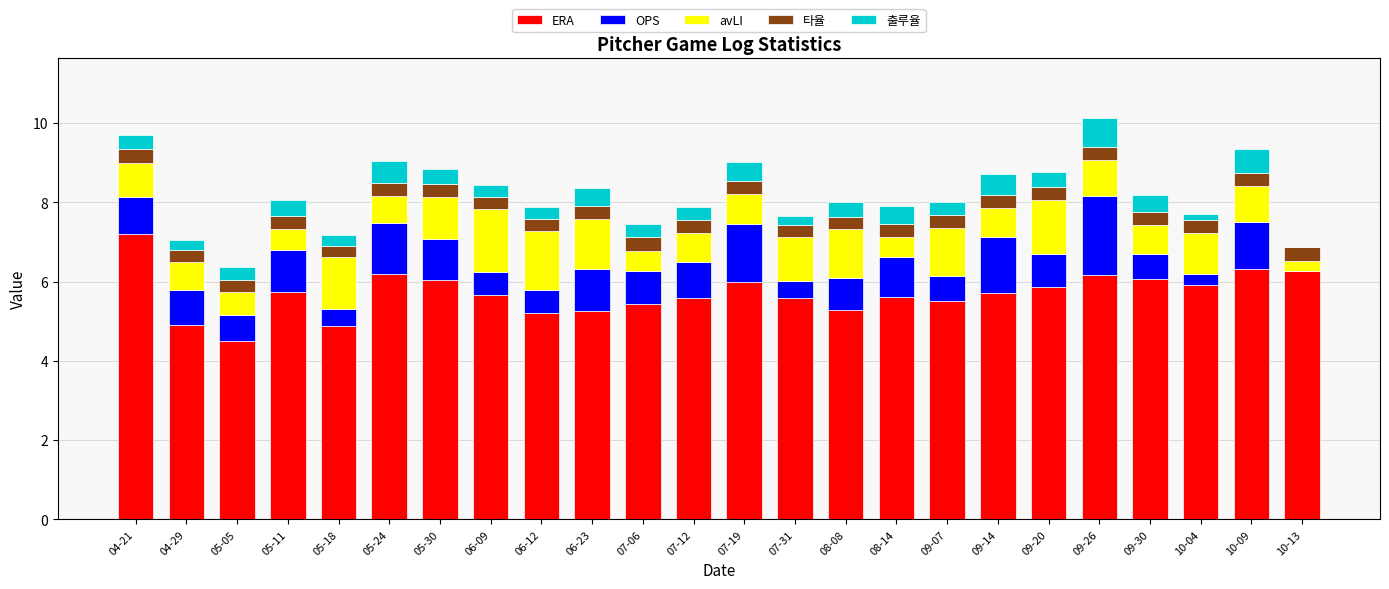

Is it true that ERA equals 6.1 at 09-30?

True